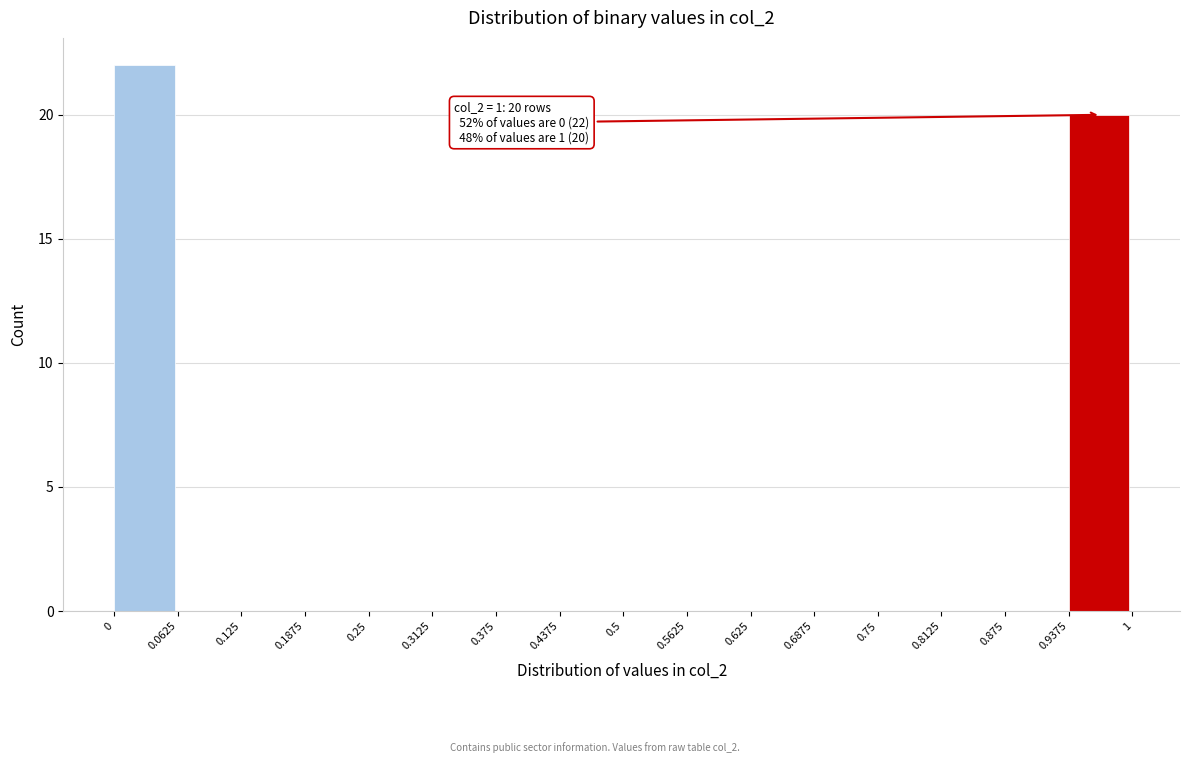

Reading right to left, what are all the values shown in this chart?

0.9375=20	0.875=0	0.8125=0	0.75=0	0.6875=0	0.625=0	0.5625=0	0.5=0	0.4375=0	0.375=0	0.3125=0	0.25=0	0.1875=0	0.125=0	0.0625=0	0=22